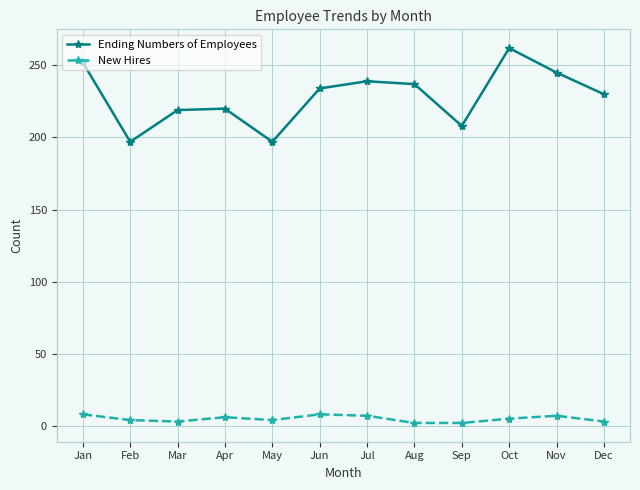

Is the value of New Hires at May greater than the value of Ending Numbers of Employees at Jul?

No